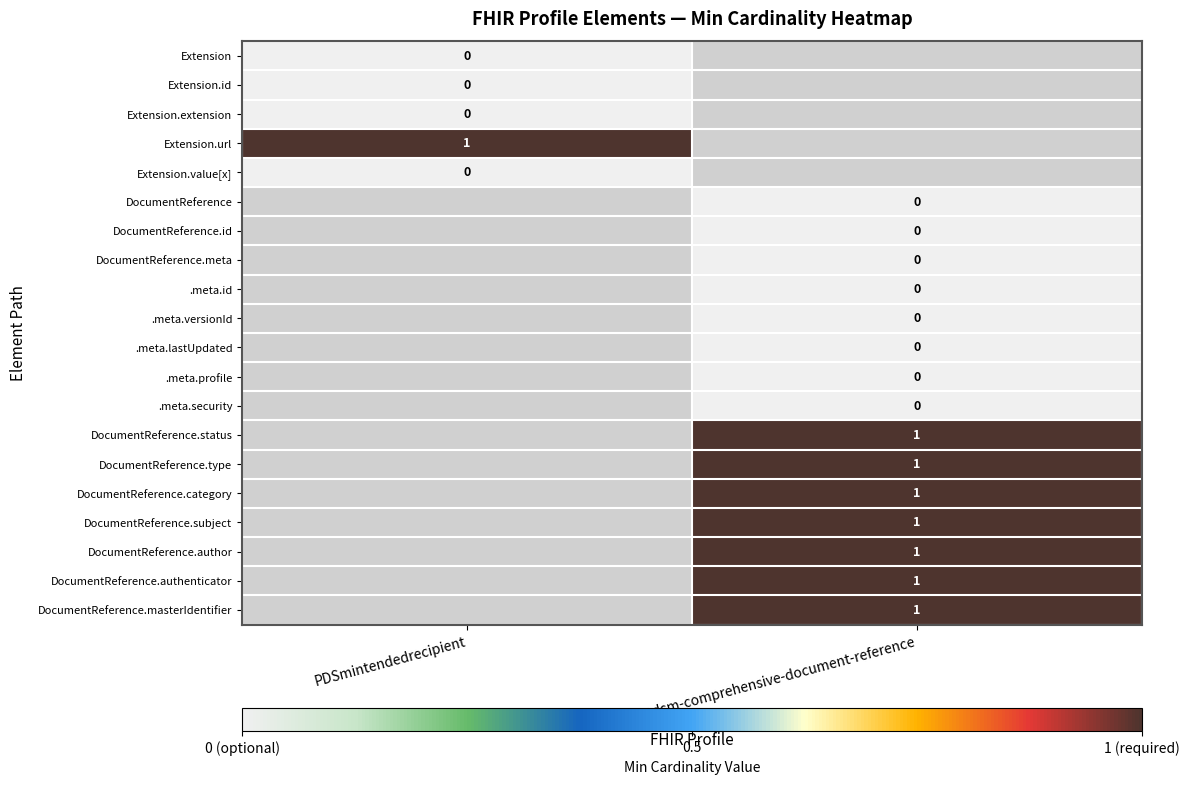

Count the number of categories in the chart.

2